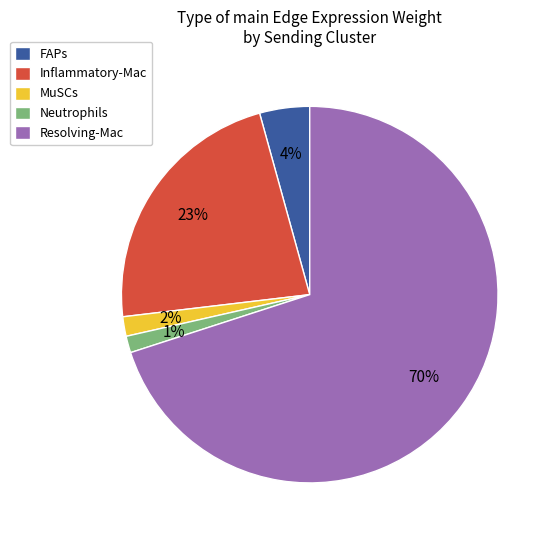

Which has a higher value, FAPs or MuSCs?

FAPs